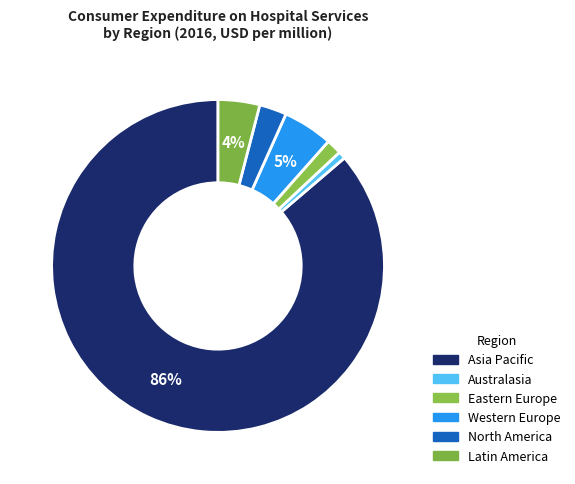

How many segments does this pie chart have?

6